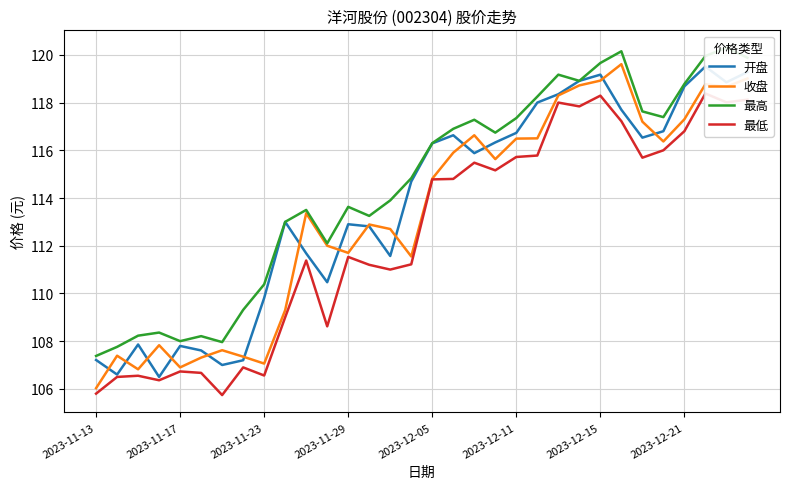

What is the smallest value displayed?

105.7